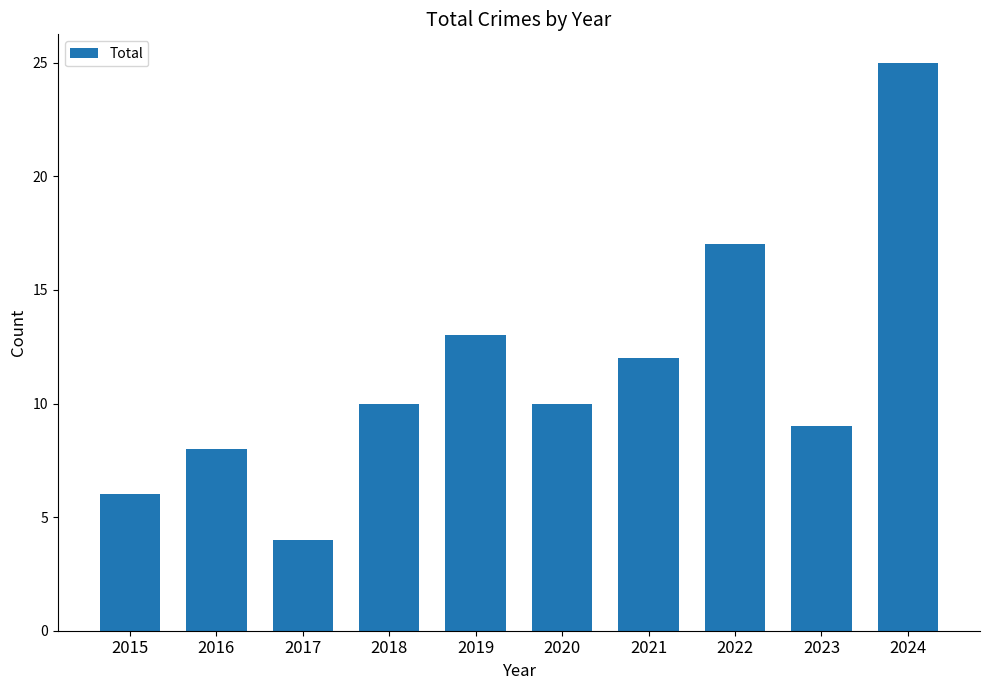

What is the difference between the values at 2024 and 2016?

17